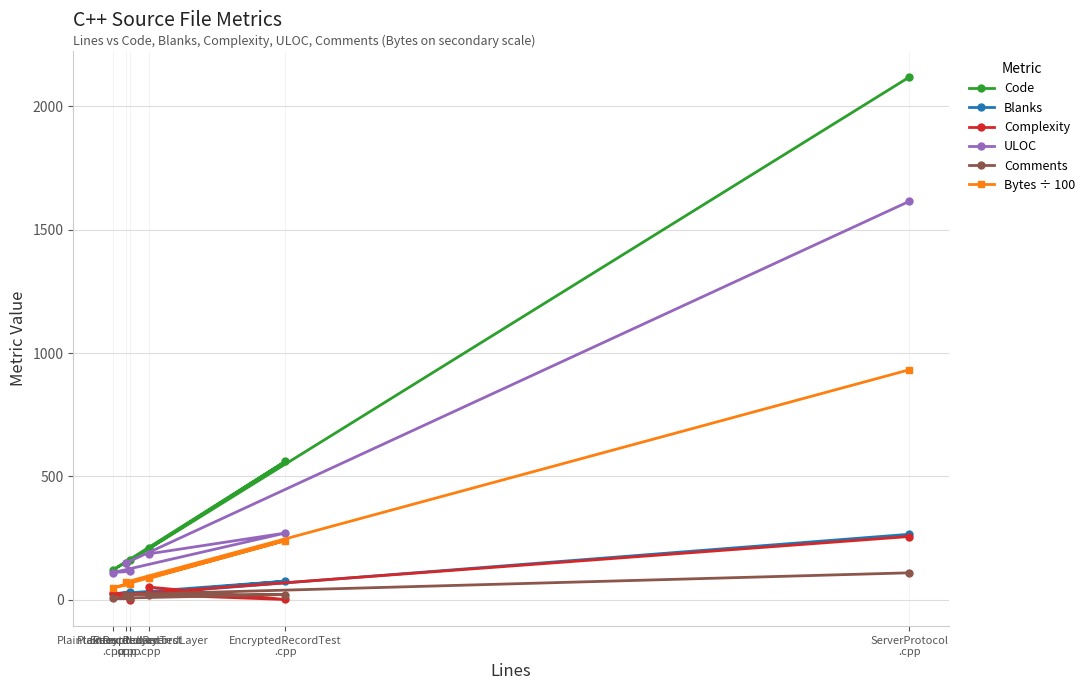

True or false: Blanks and Code intersect in this chart.

False